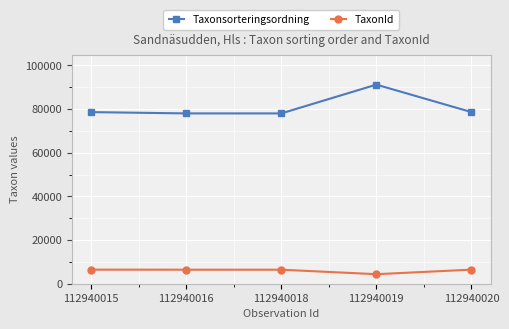

Which series has the widest spread of values?

Taxonsorteringsordning